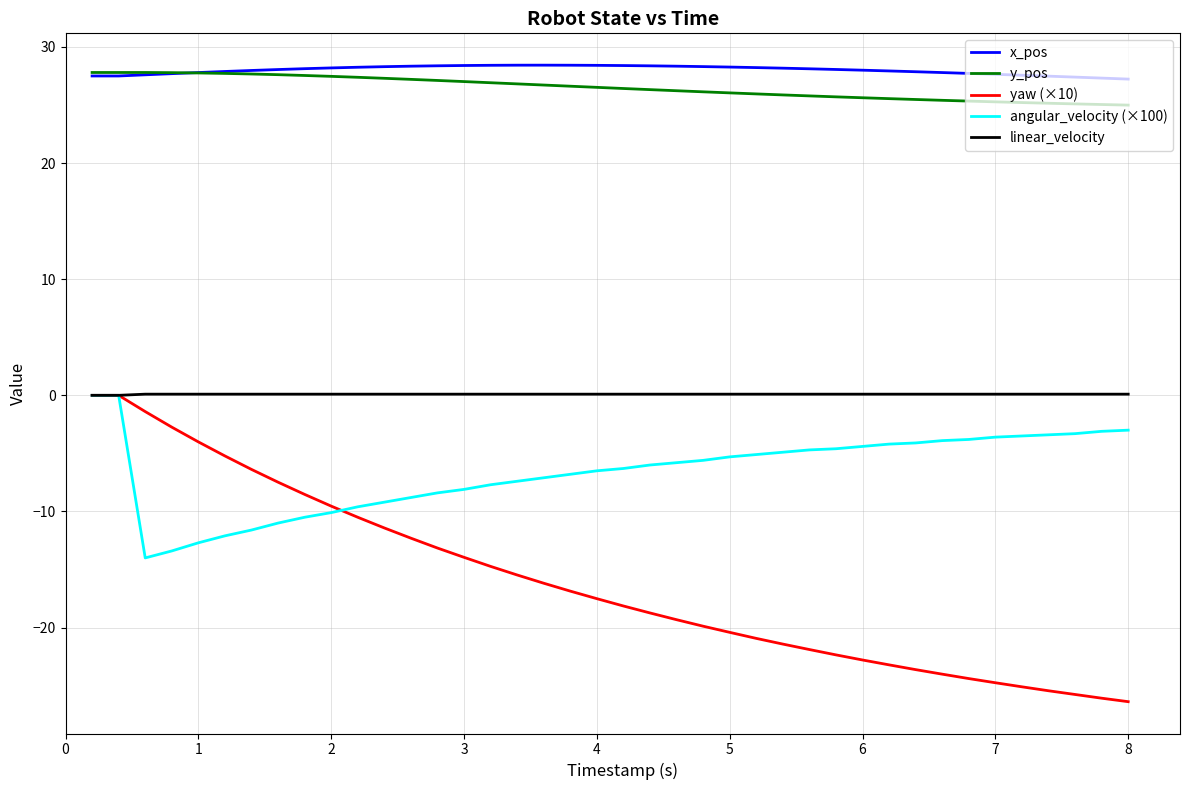

True or false: linear_velocity and y_pos intersect in this chart.

False